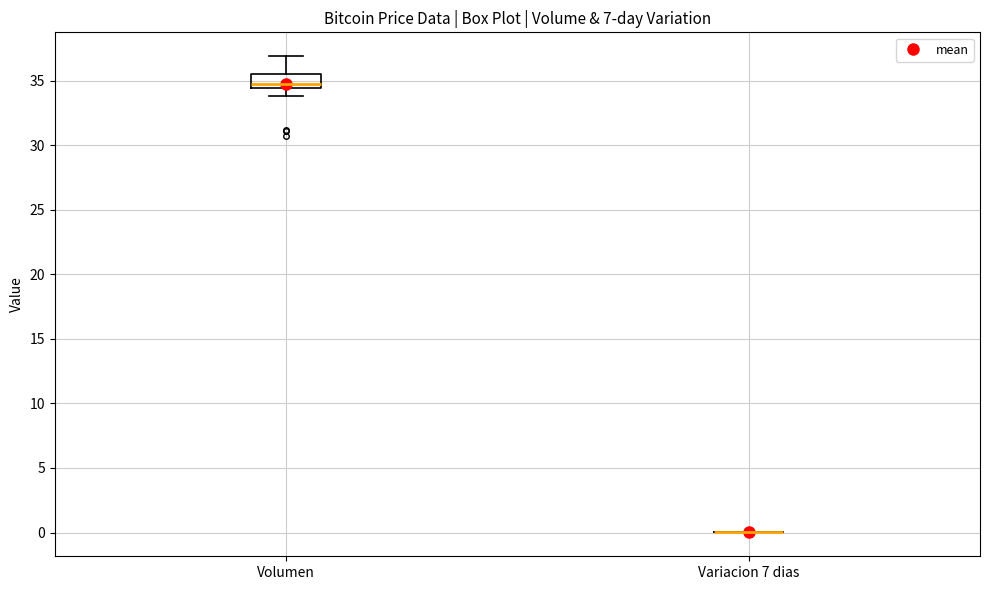

Where does the lower whisker of the box for Volumen end on the y-axis? The values are not printed on the chart, so give them approximately, as read against the axis.

34.0